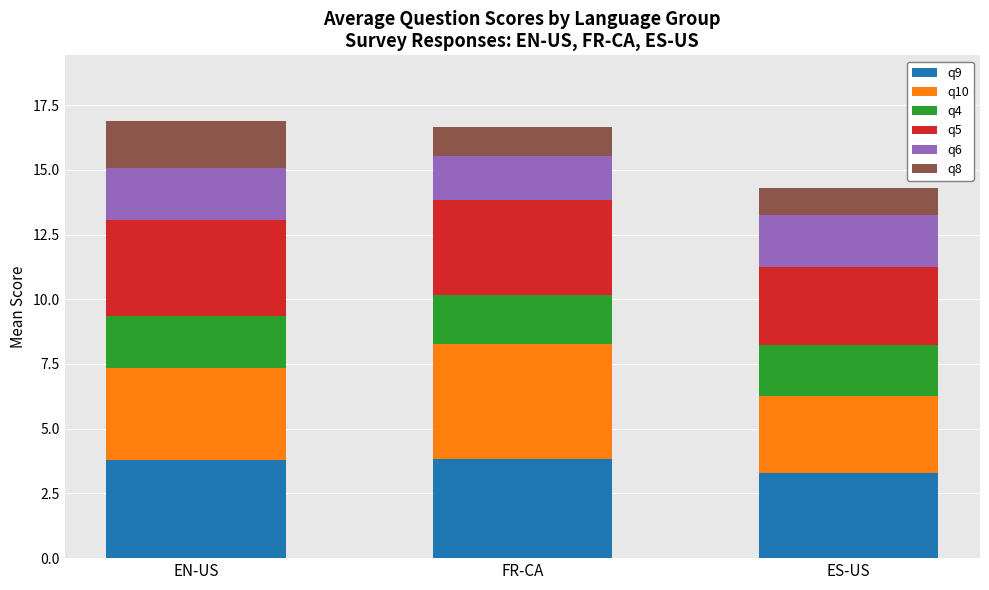

What is the highest value of the q9 series?

3.8